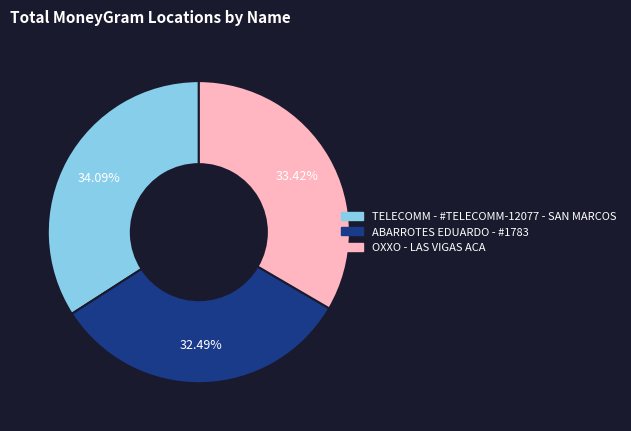

Which has a higher value, TELECOMM - #TELECOMM-12077 - SAN MARCOS or ABARROTES EDUARDO - #1783?

TELECOMM - #TELECOMM-12077 - SAN MARCOS